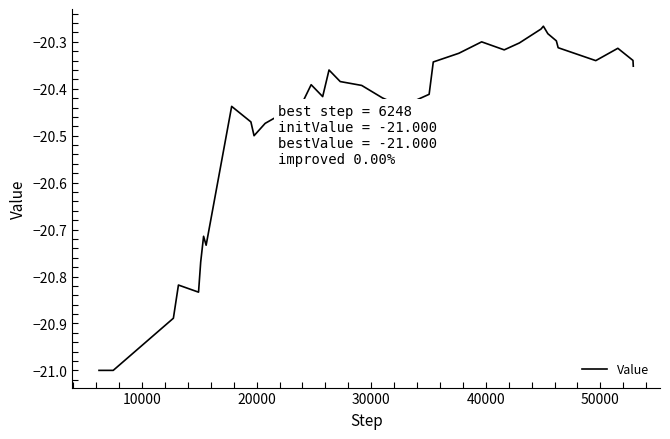

Does the chart have visible grid lines?

No